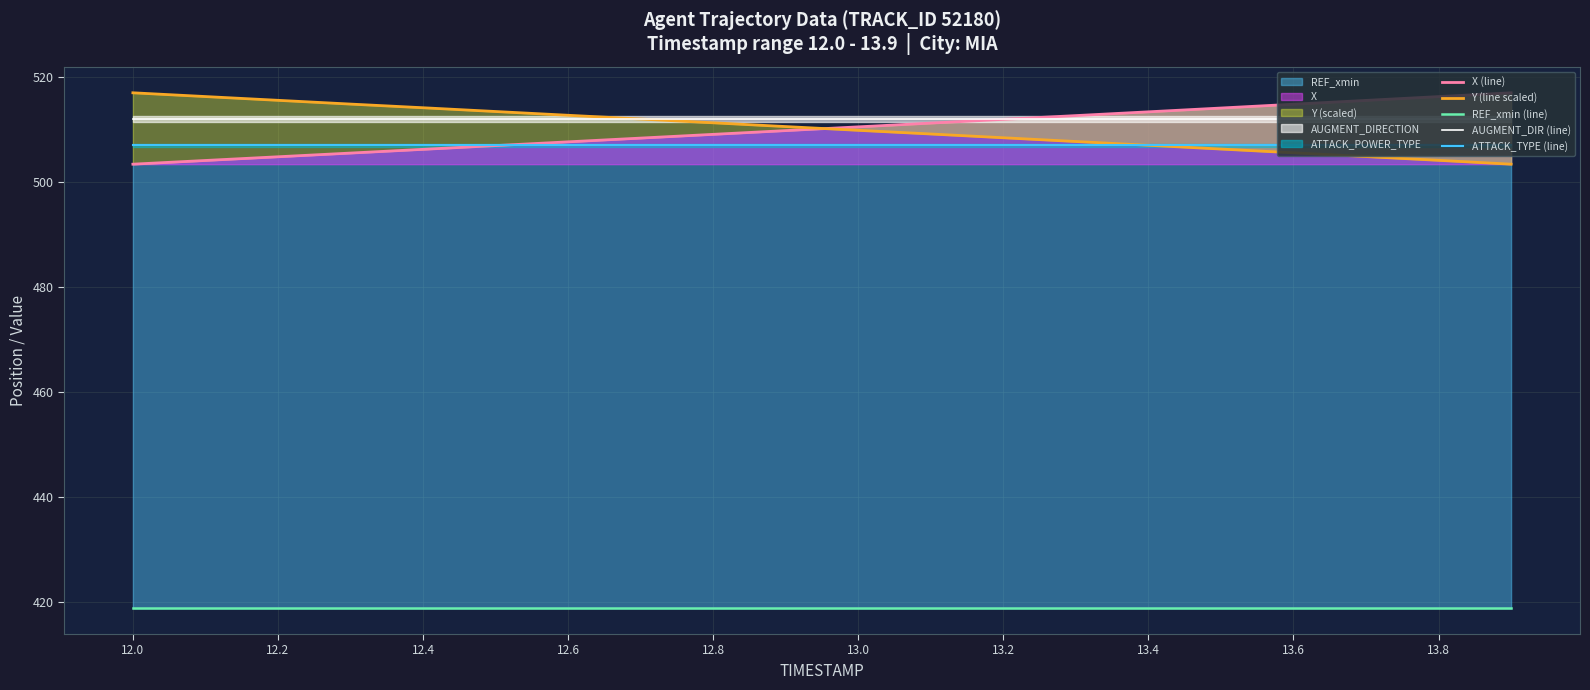

At which label does AUGMENT_DIR (line) reach its peak?

12.0